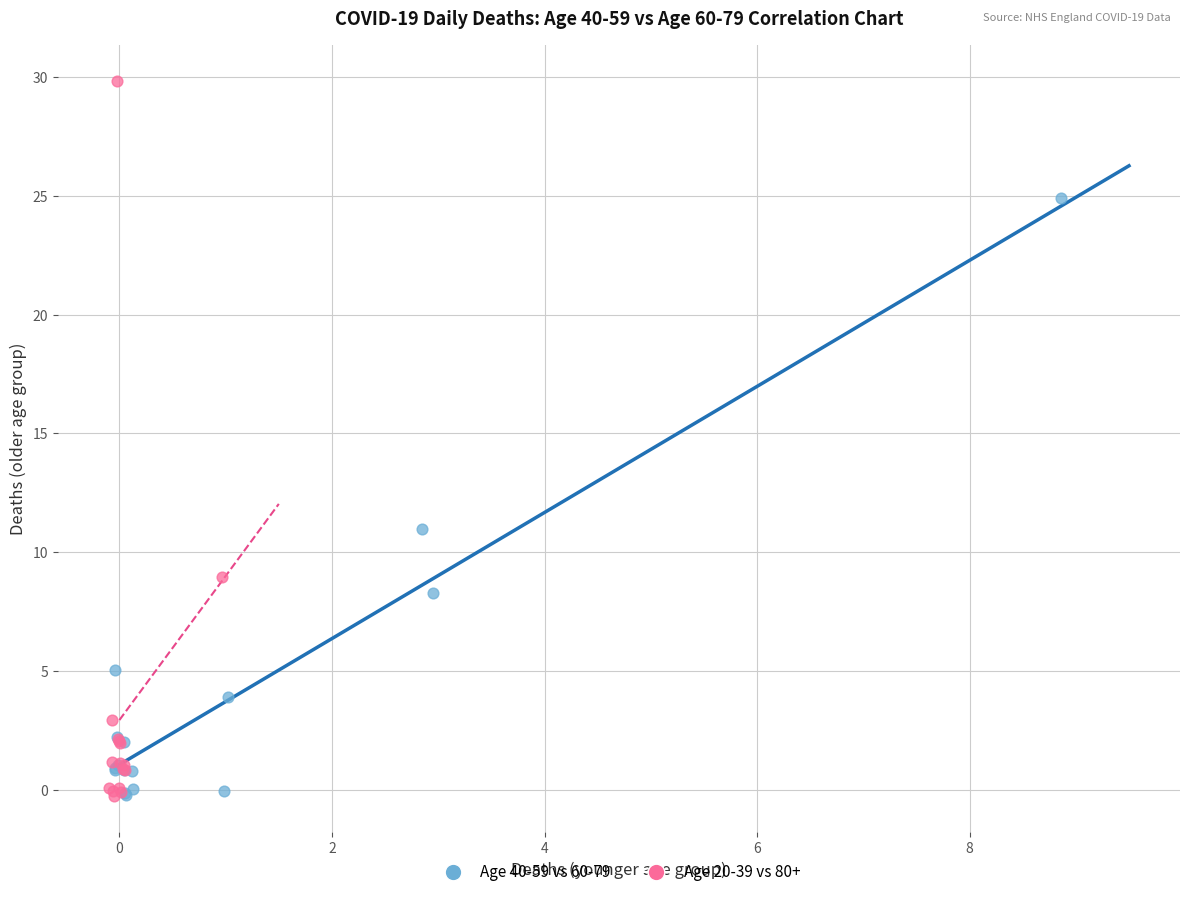

Which series has the widest spread of Y values?

Age 20-39 vs 80+